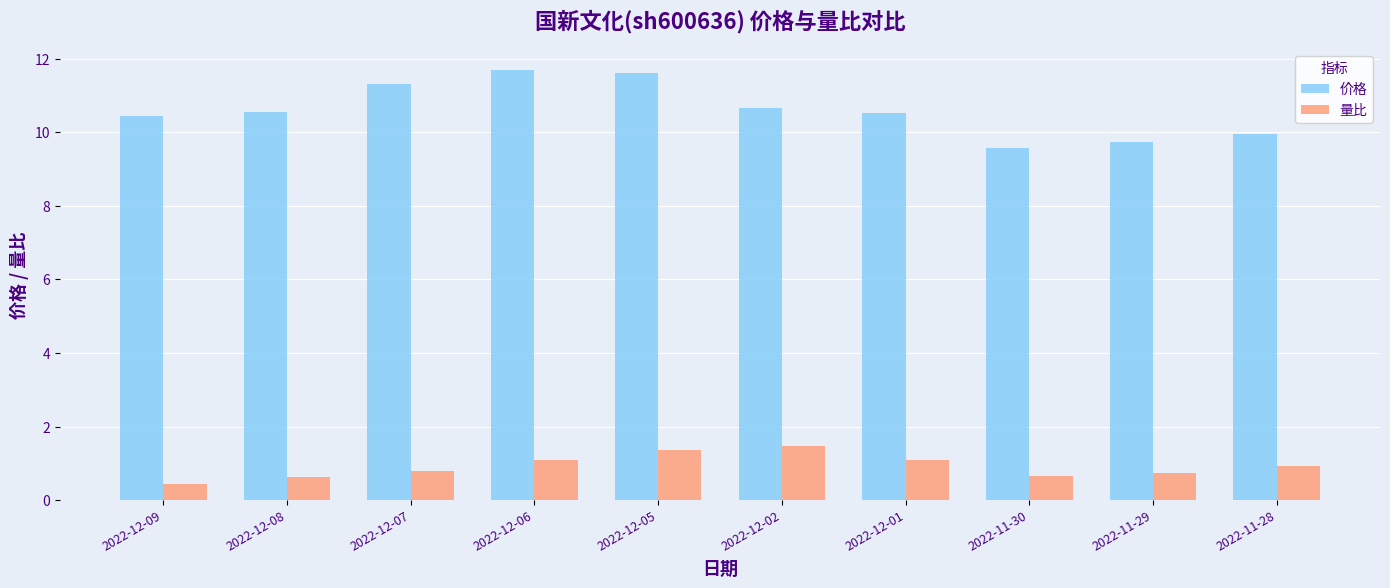

What is the average value of the 量比 series?

0.9